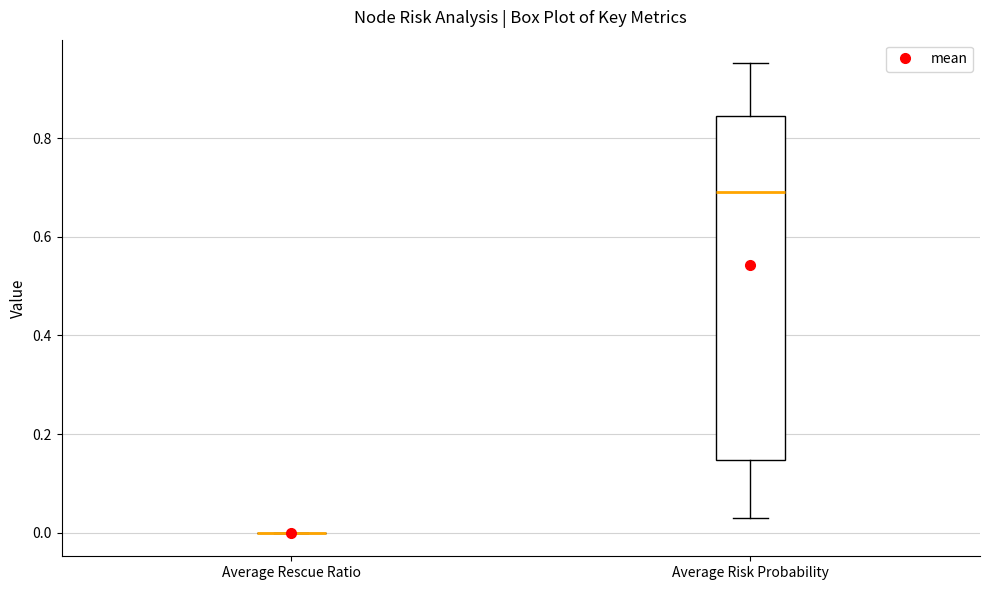

Reading left to right, read every box against the y-axis: the position of its median line, the range the box covers, and the ends of its whiskers. The values are not printed on the chart, so give them approximately, as read against the axis.

Average Rescue Ratio: box collapsed to a line at 0.00, whiskers 0.00 to 0.00
Average Risk Probability: median 0.70, box 0.14 to 0.84, whiskers 0.04 to 0.96